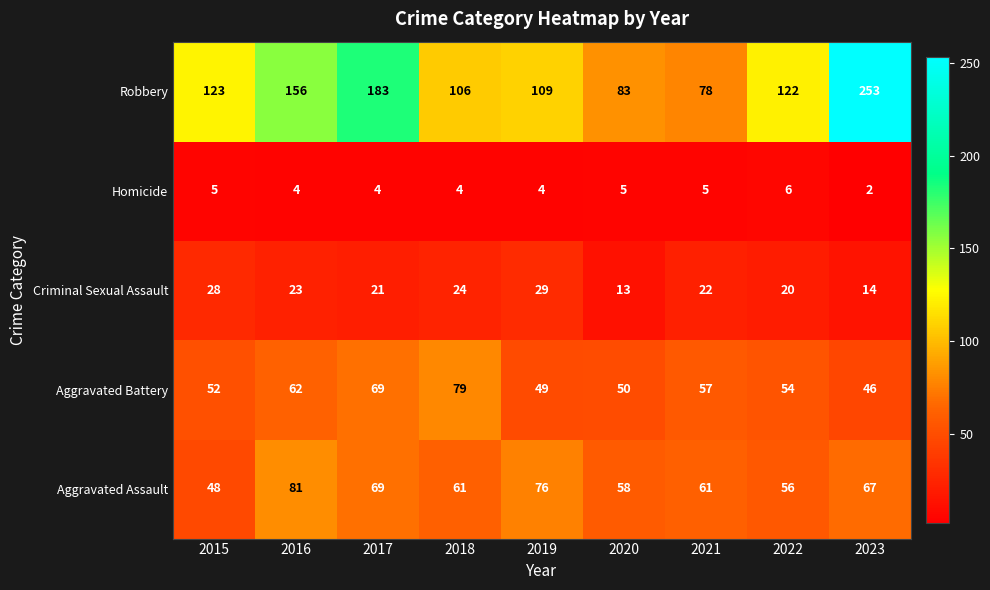

Which category has the lowest value in the Criminal Sexual Assault series?

2020